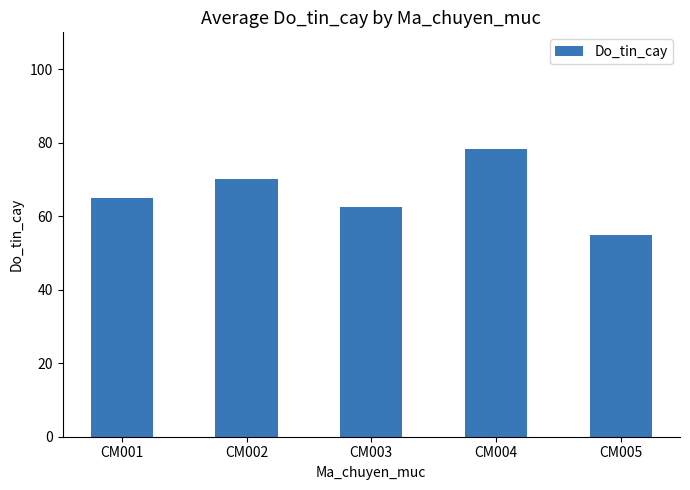

Is it true that the value at CM005 is 55.0?

True